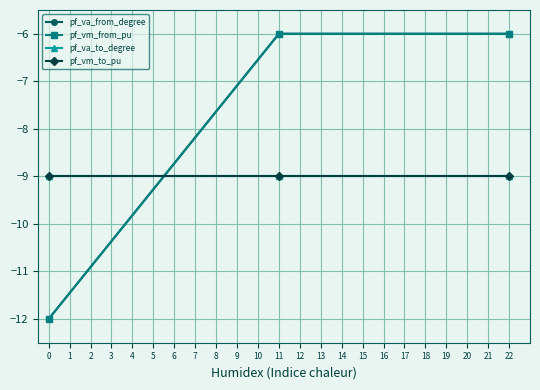

What is the lowest value of the pf_vm_to_pu series?

-9.0